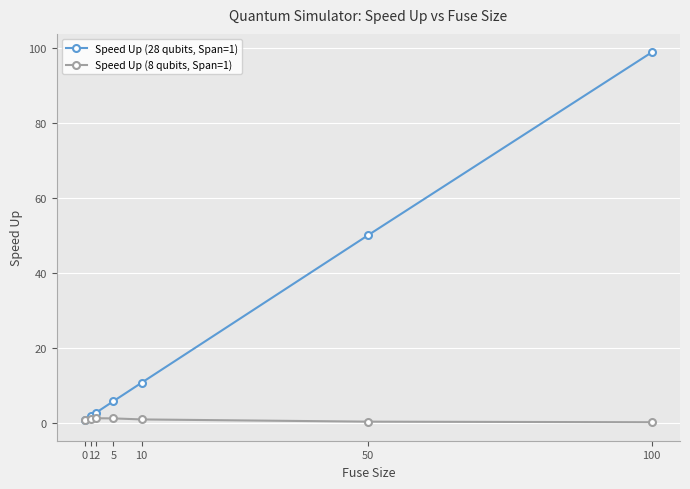

List the series in order of their overall mean, lowest first.

Speed Up (8 qubits, Span=1), Speed Up (28 qubits, Span=1)